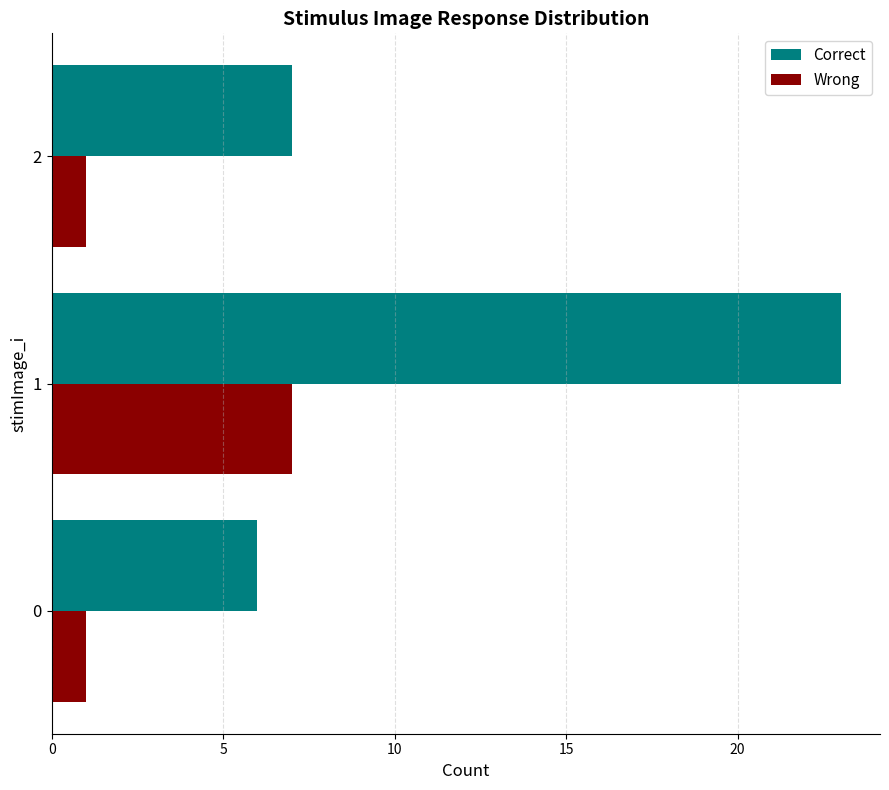

What is the smallest value displayed?

1